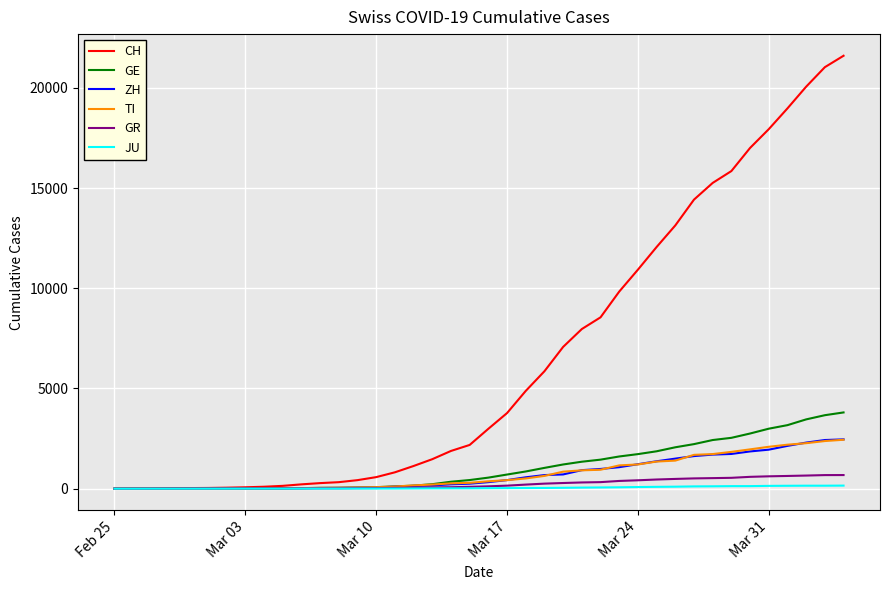

What is the average value of the GR series?

234